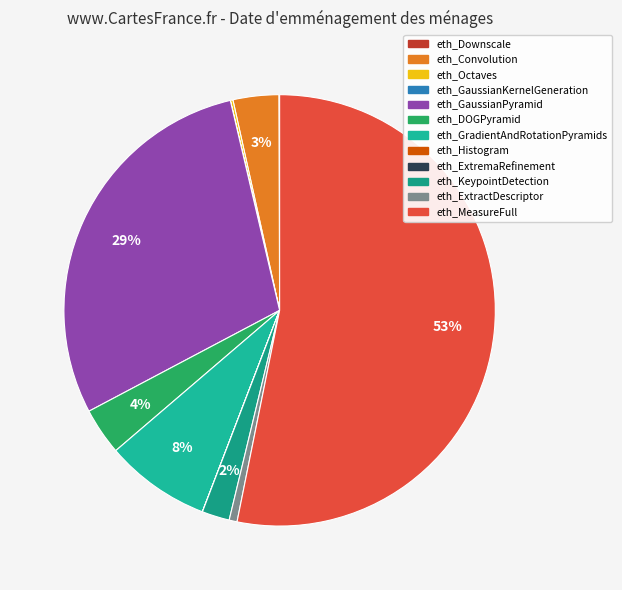

Is there a majority slice in this chart?

Yes